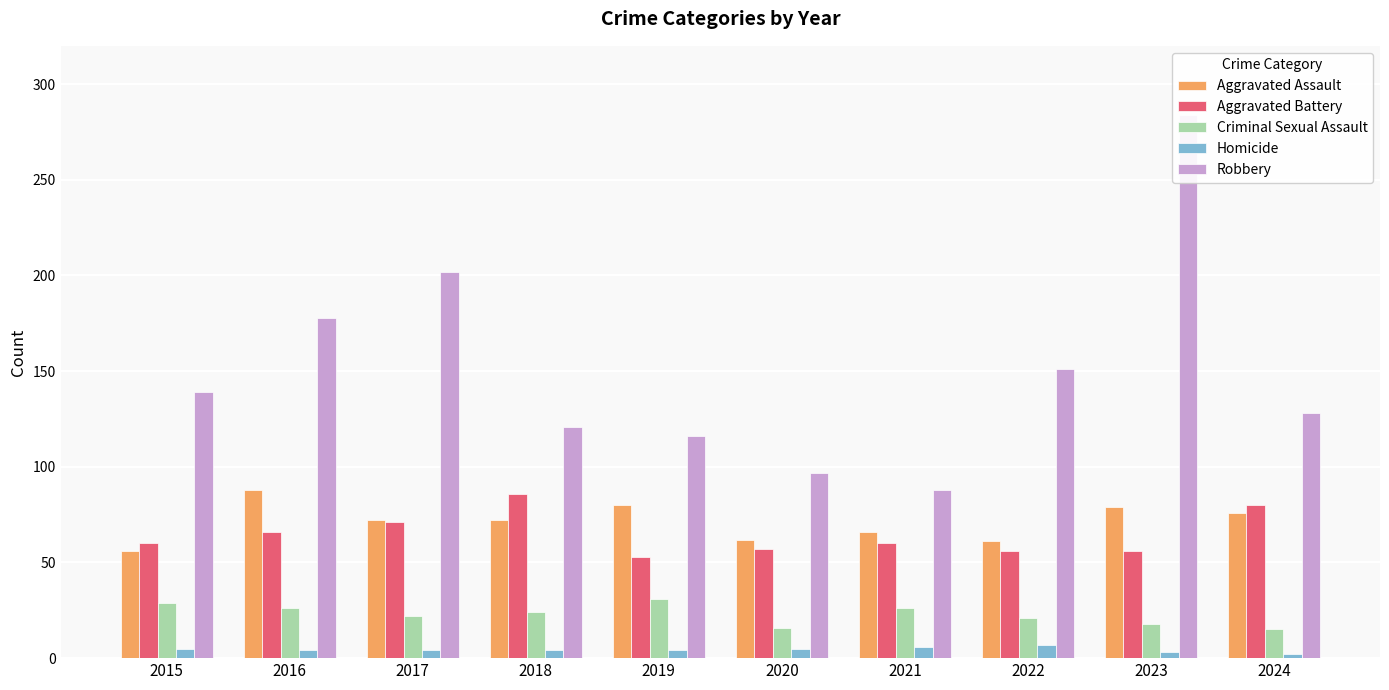

How many Homicide values are between 4 and 5?

6